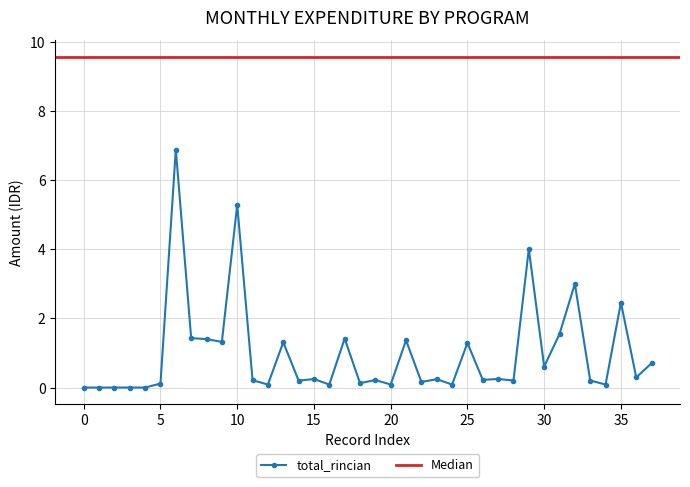

Reading left to right, what are all the values shown in this chart?

0.0	0.0	0.0	0.0	0.0	0.1	6.9	1.4	1.4	1.3	5.3	0.2	0.1	1.3	0.2	0.2	0.1	1.4	0.1	0.2	0.1	1.4	0.2	0.2	0.1	1.3	0.2	0.2	0.2	4.0	0.6	1.5	3.0	0.2	0.1	2.5	0.3	0.7